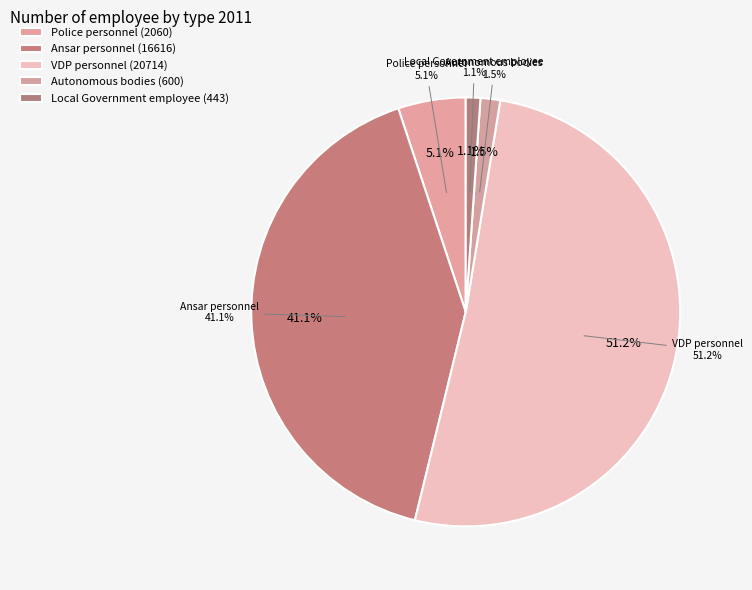

Is there any slice that represents more than half of the pie?

Yes